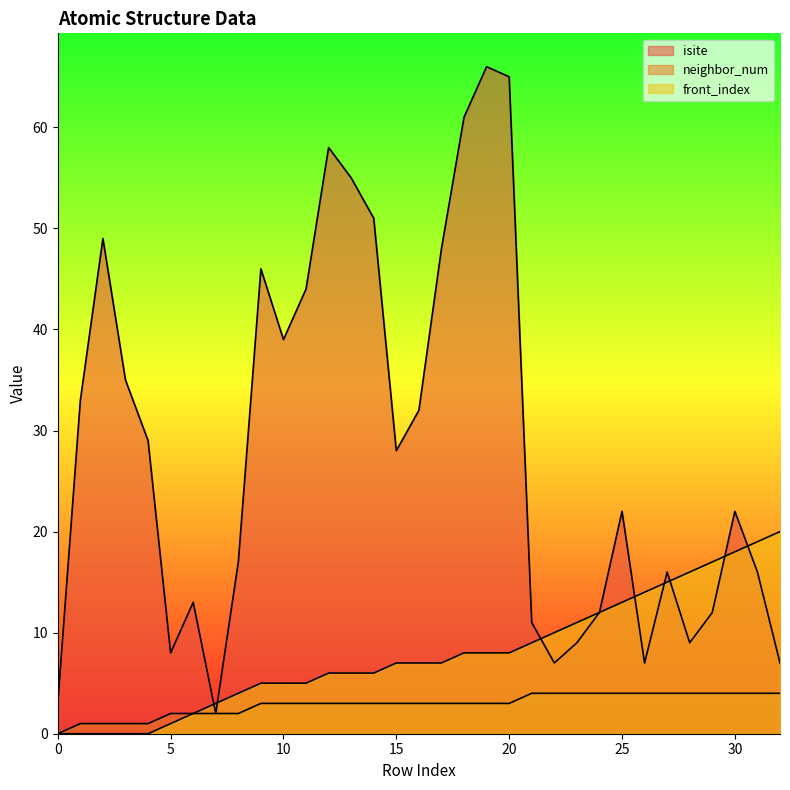

What are all the series names shown in the legend?

isite, neighbor_num, front_index